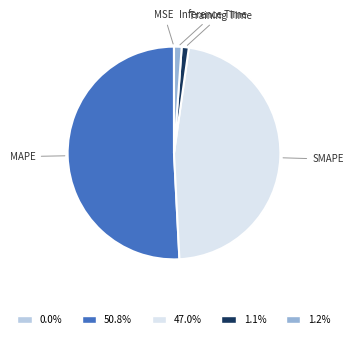

Do SMAPE and MAPE together represent more than half of the pie?

Yes